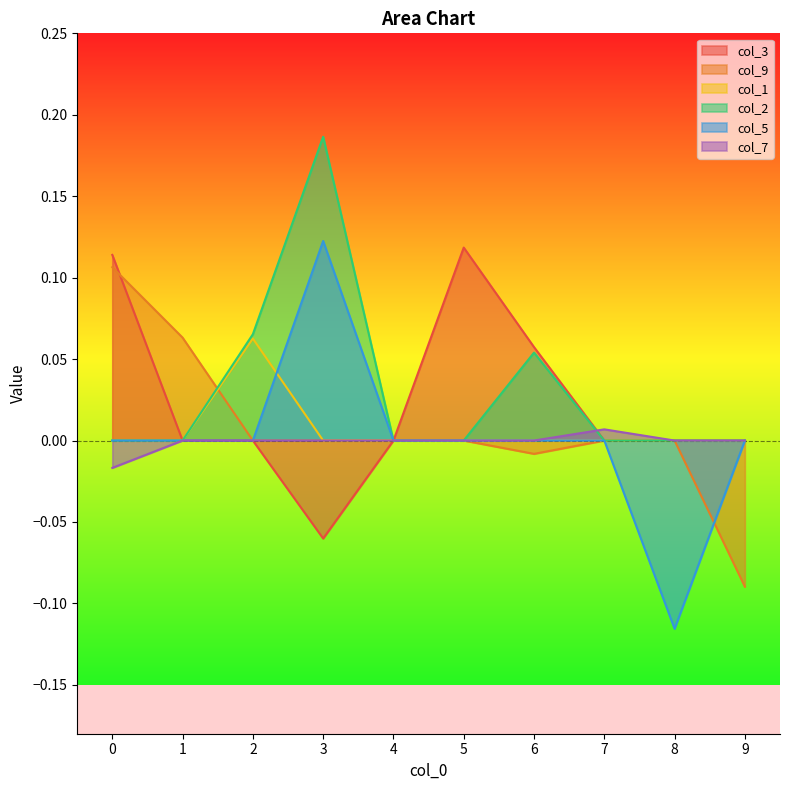

Is the value of col_9 at 4 greater than the value of col_1 at 8?

No